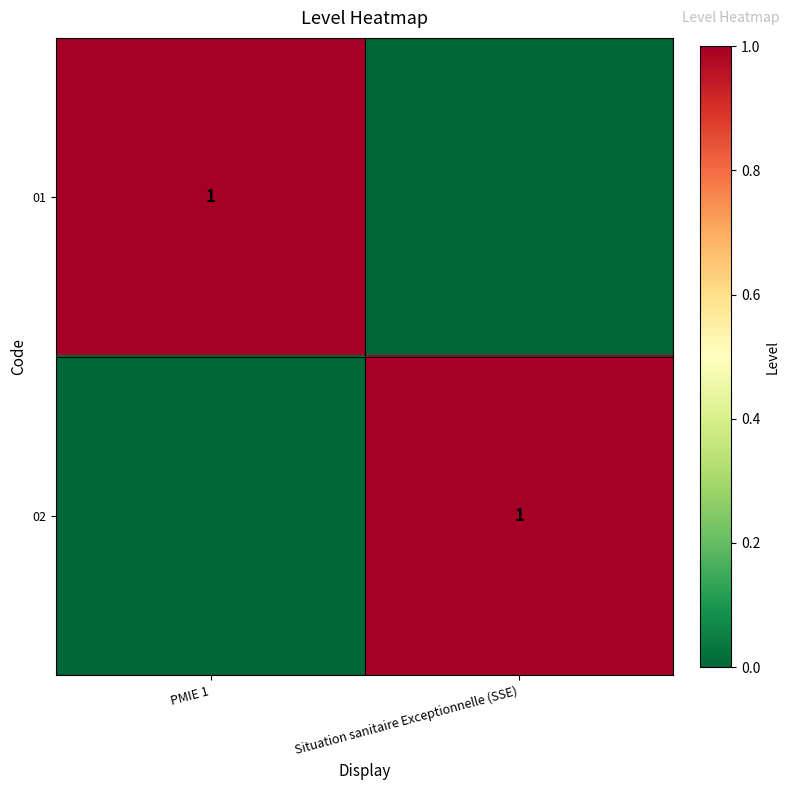

Is it true that 02 equals 1 at Situation sanitaire Exceptionnelle (SSE)?

True